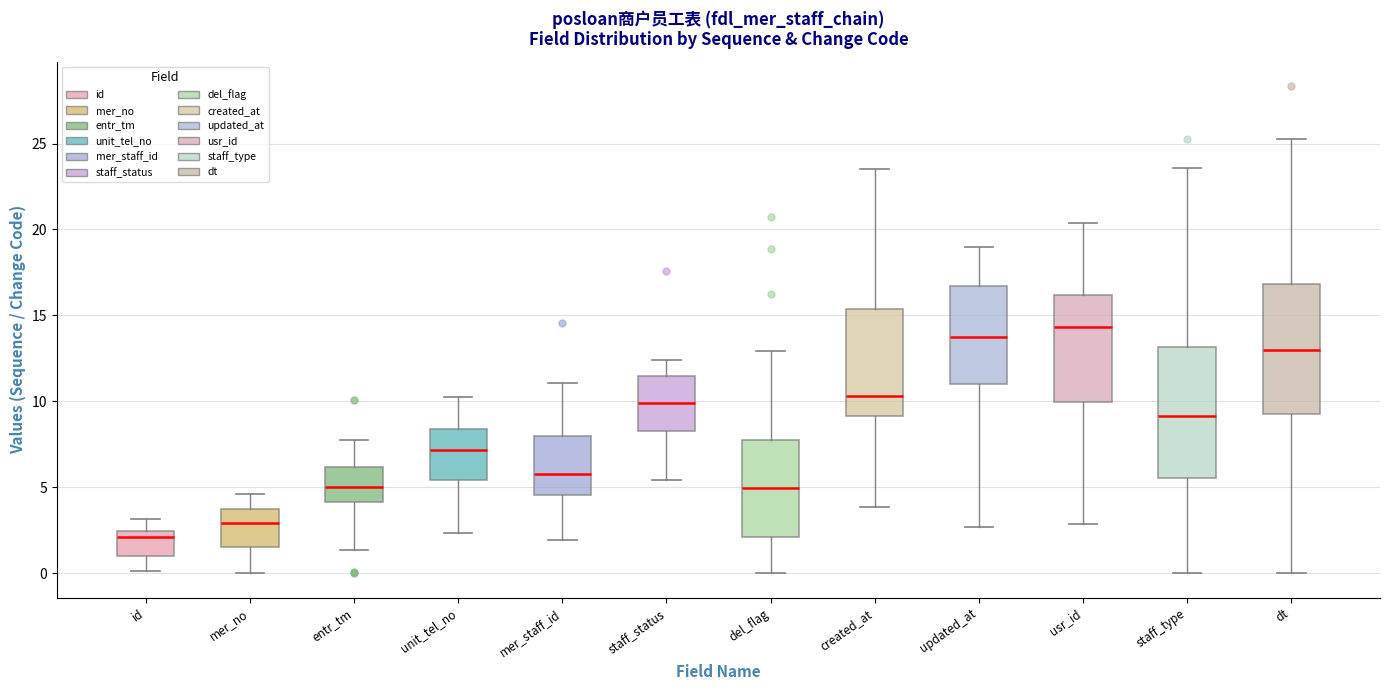

Which box has the highest median line?

usr_id